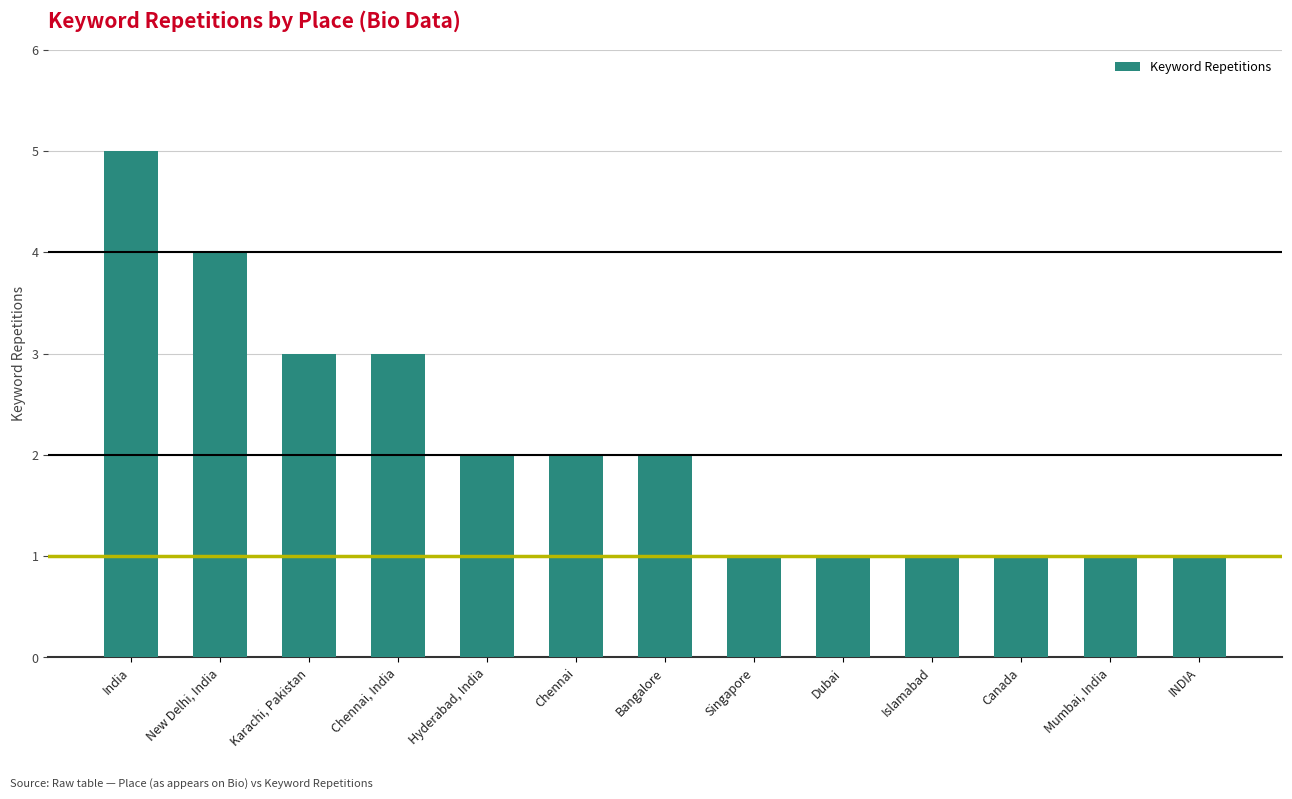

What is the minimum value shown in the chart?

1